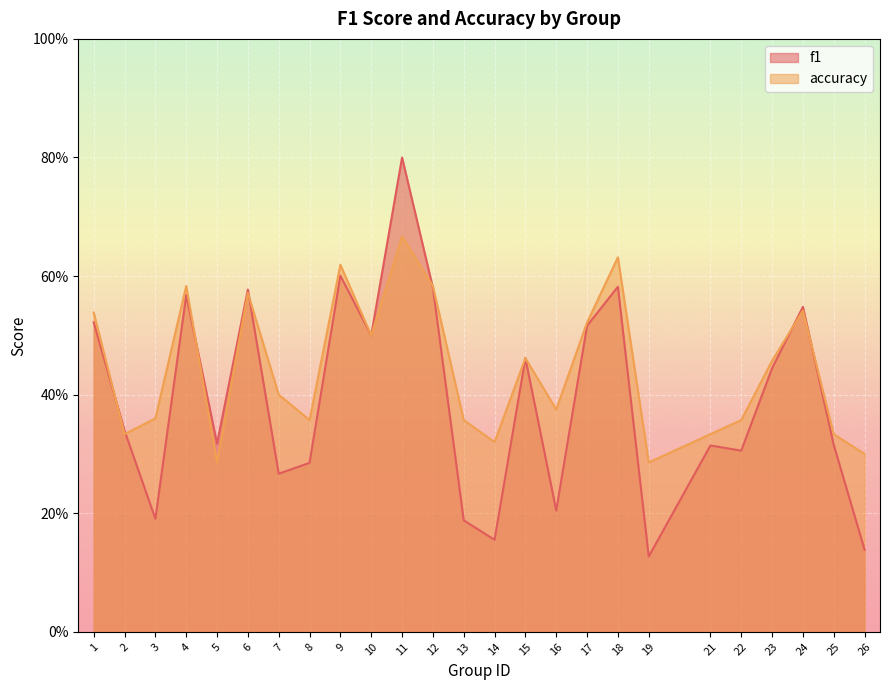

What is the total value across all series at 14?

0.5